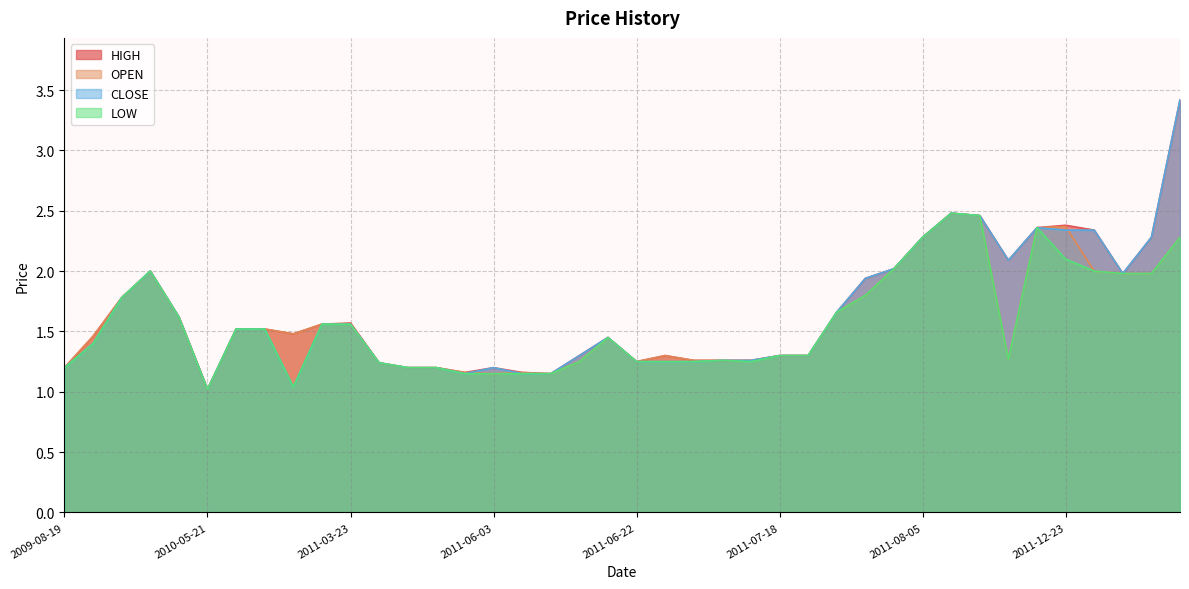

How many lines are shown in the chart?

4